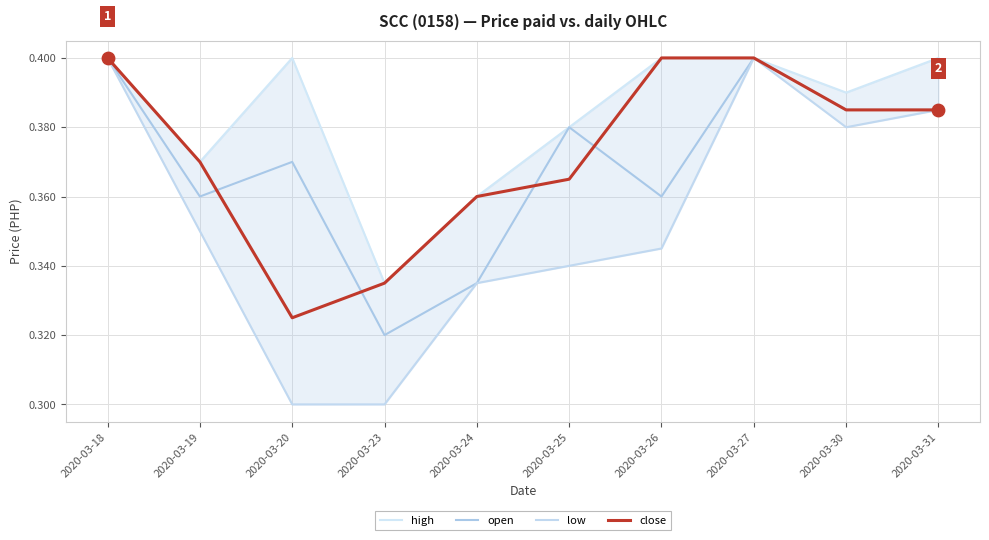

What is the total value across all series at 2020-03-26?

1.5